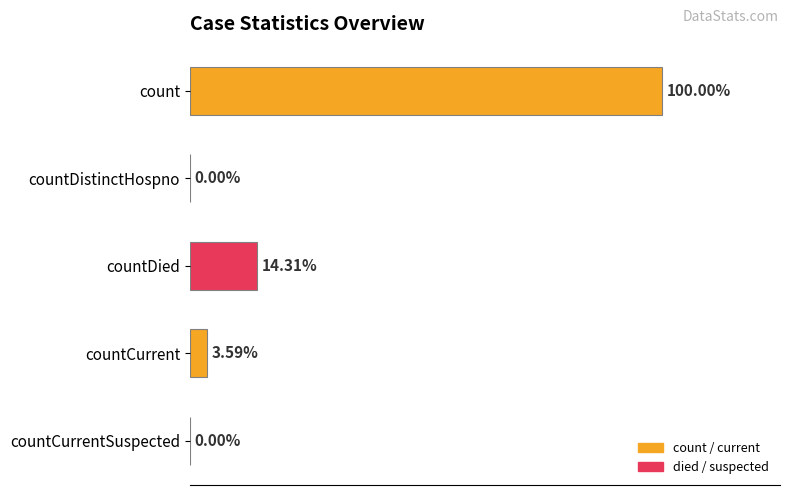

How many bars are there in total?

5